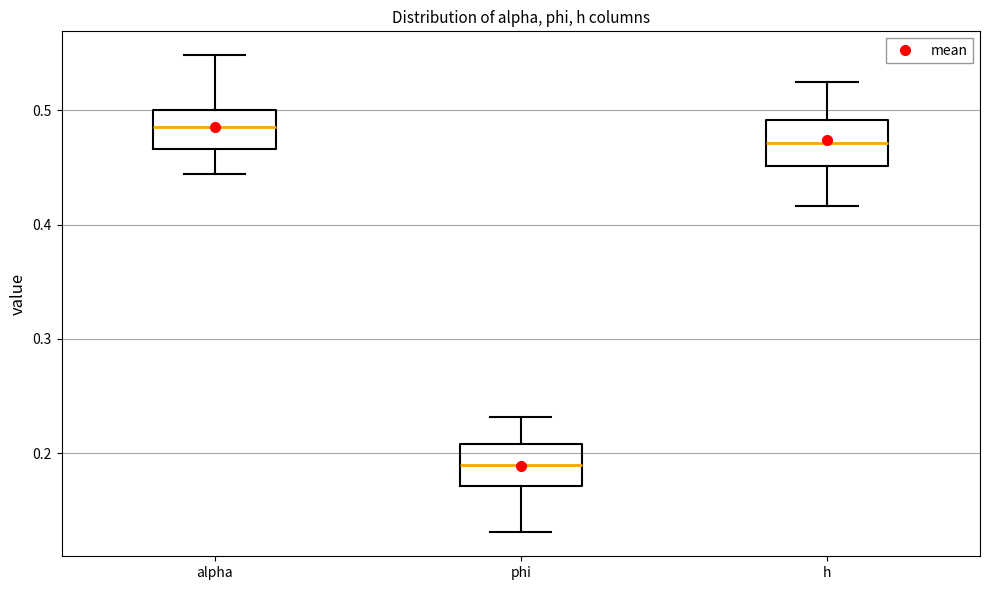

Reading left to right, transcribe this box plot: for each box, give where its median line is, the range the box spans, and where its two whiskers end, as read against the y-axis. The values are not printed on the chart, so give them approximately, as read against the axis.

alpha: median 0.49, box 0.47 to 0.50, whiskers 0.44 to 0.55
phi: median 0.19, box 0.17 to 0.21, whiskers 0.13 to 0.23
h: median 0.47, box 0.45 to 0.49, whiskers 0.42 to 0.53